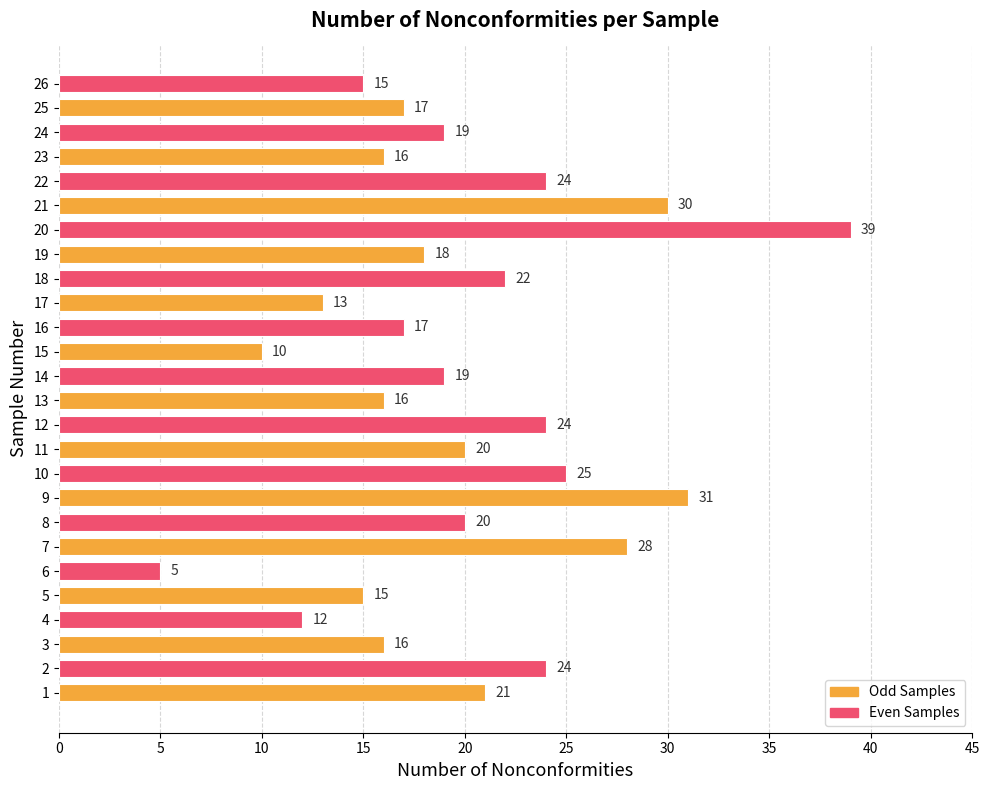

What is the difference between the maximum and minimum values?

34